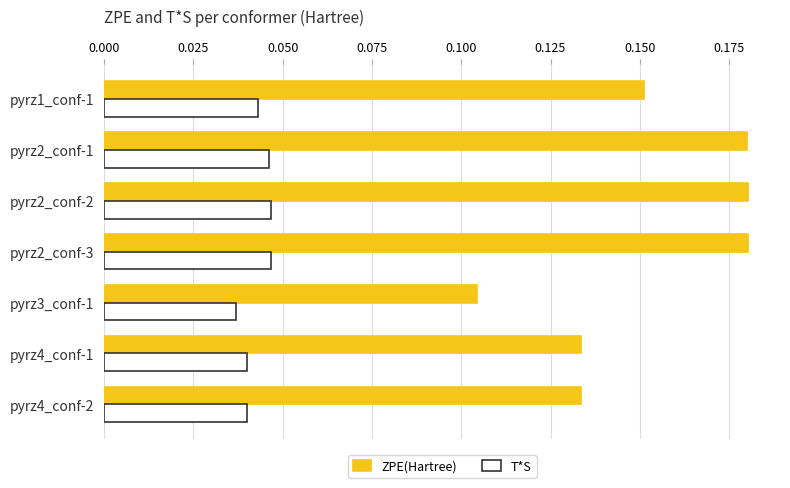

List the series in order of their peak value, lowest first.

T*S, ZPE(Hartree)